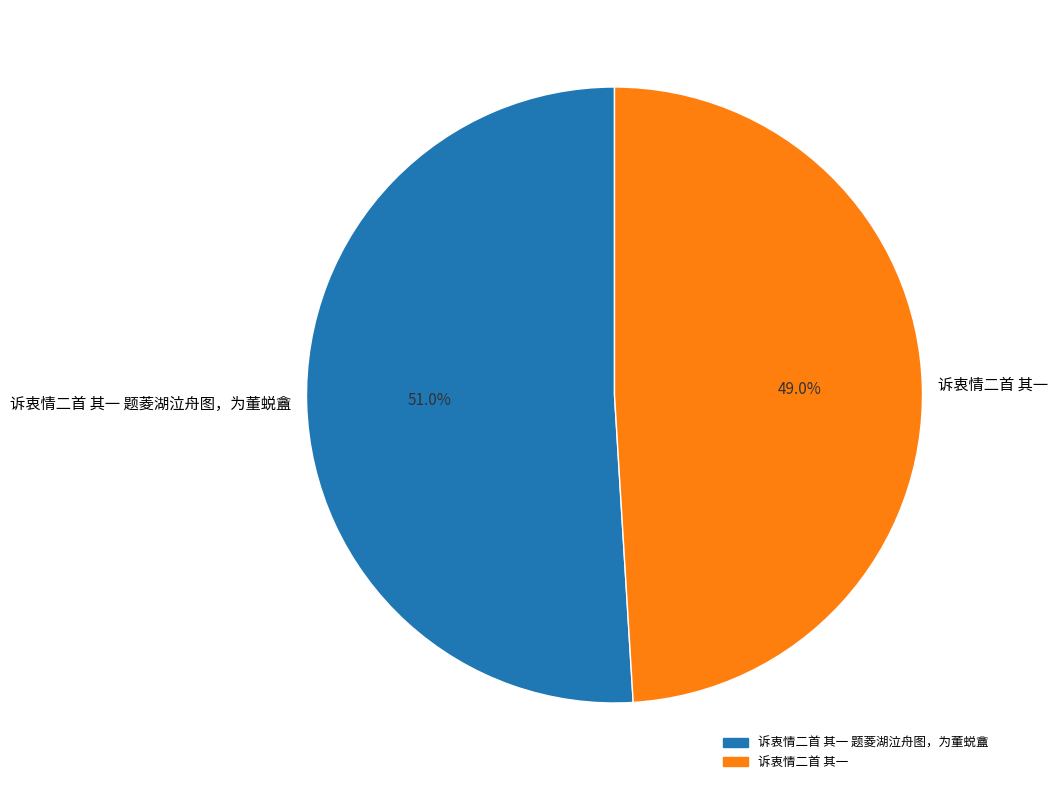

To the nearest percent, what is the difference between the largest and smallest slice percentages?

2%